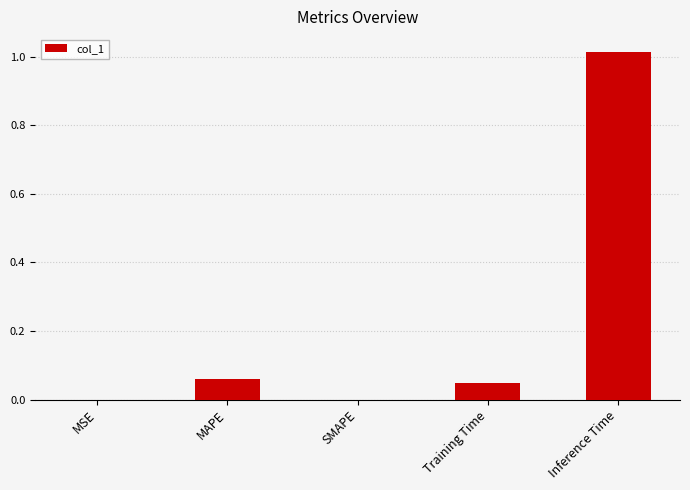

How many series are shown in this chart?

1